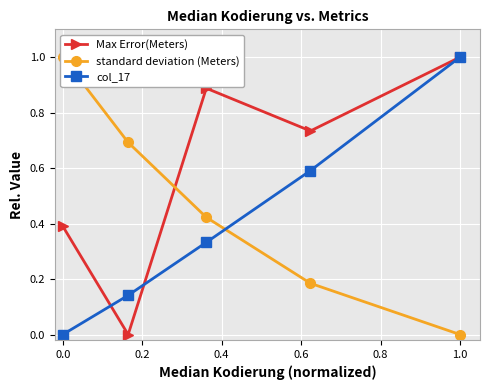

What is the value of the col_17 point at the 3rd from the left?

0.3